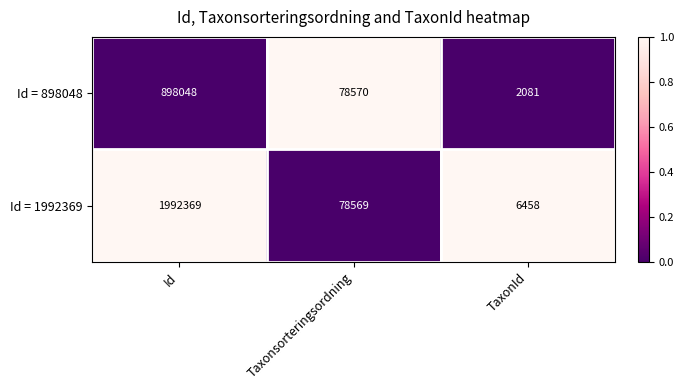

What is the difference between the highest and lowest values at Id?

1094321